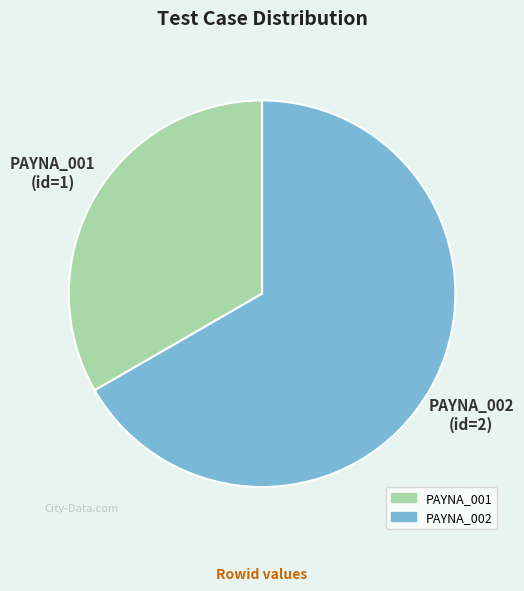

Rank the categories by value from lowest to highest.

PAYNA_001, PAYNA_002